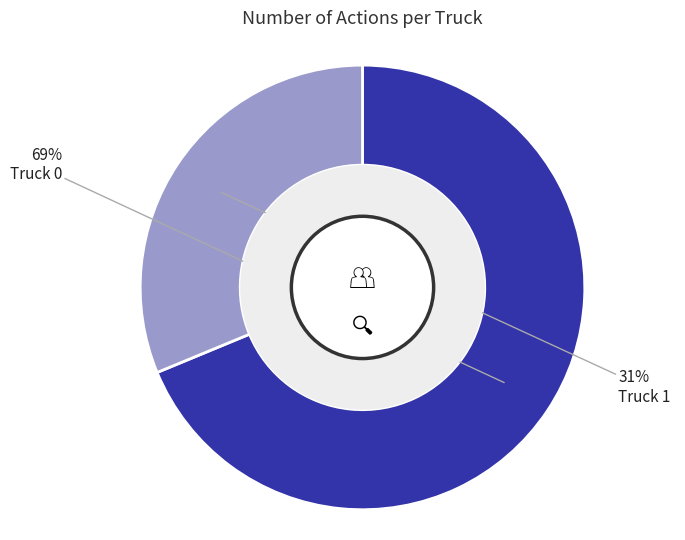

To the nearest percent, what is the average slice percentage?

50%